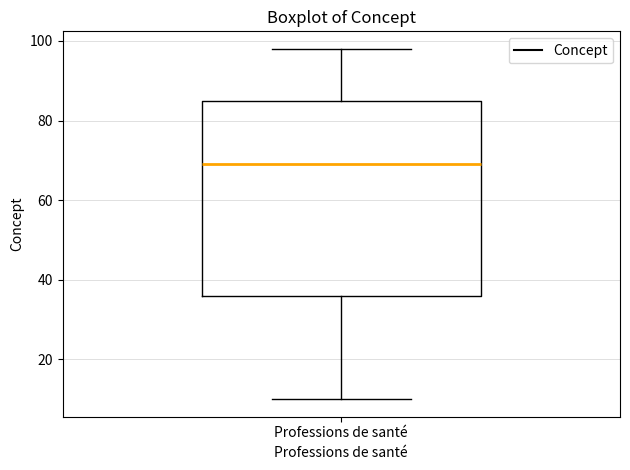

Read this box plot against the y-axis: the position of the median line, the range covered by the box, and the ends of both whiskers. The values are not printed on the chart, so give them approximately, as read against the axis.

median 70, box 36 to 86, whiskers 10 to 98